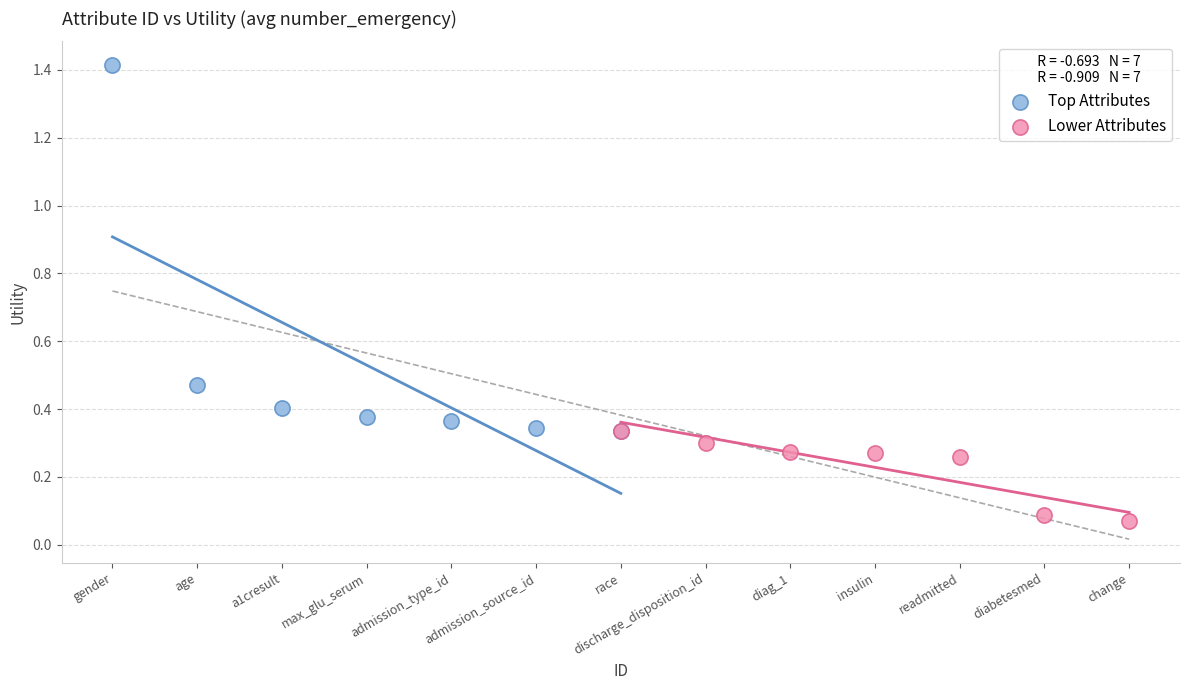

Which series reaches the minimum Y coordinate?

Lower Attributes